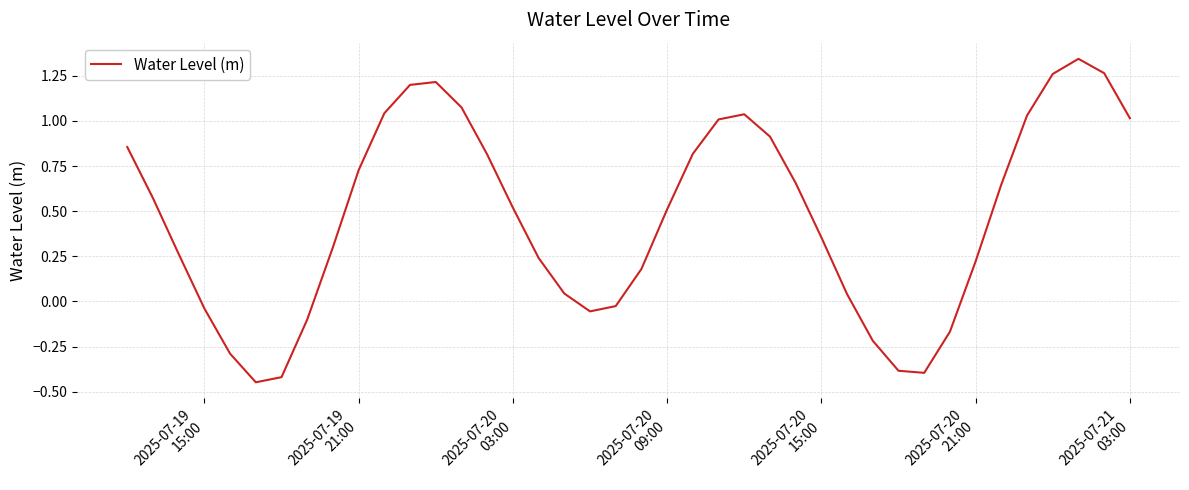

What is the difference between the maximum and minimum values?

1.8